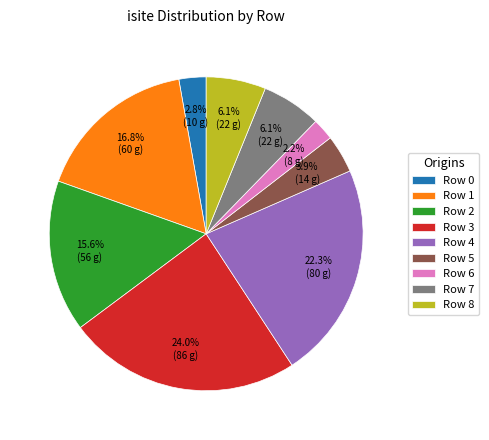

Is there any slice that represents more than half of the pie?

No